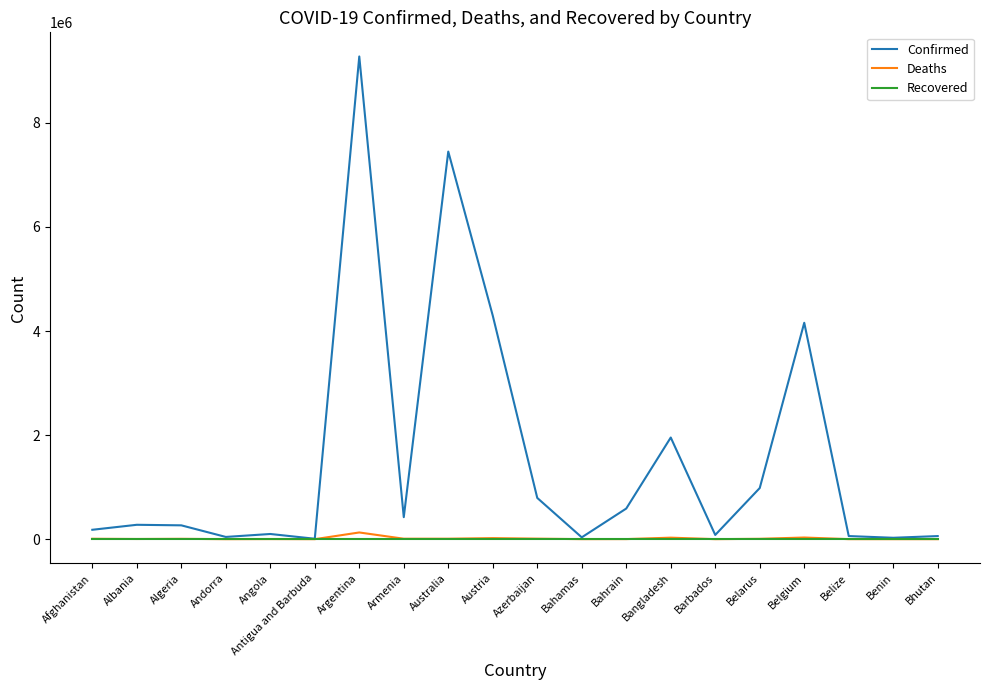

At which category is the sum across all series the highest?

Argentina